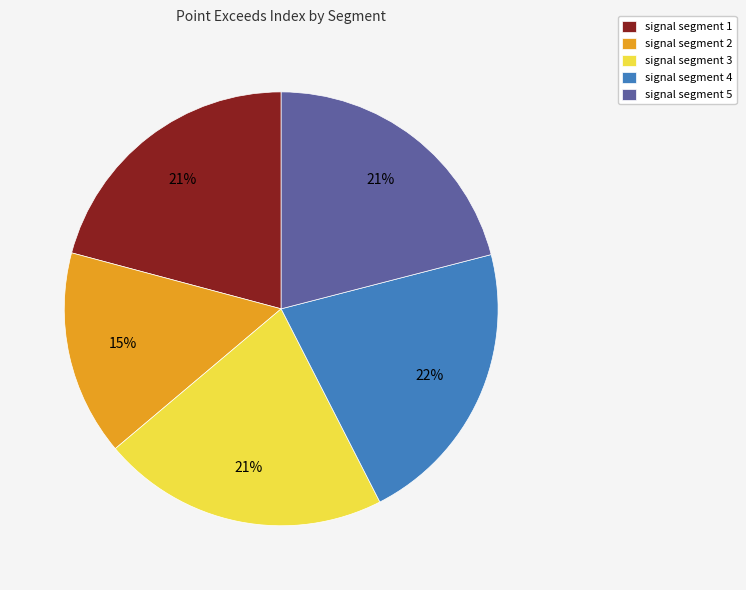

What is the ratio of the value at signal segment 3 to the value at signal segment 5?

1.0